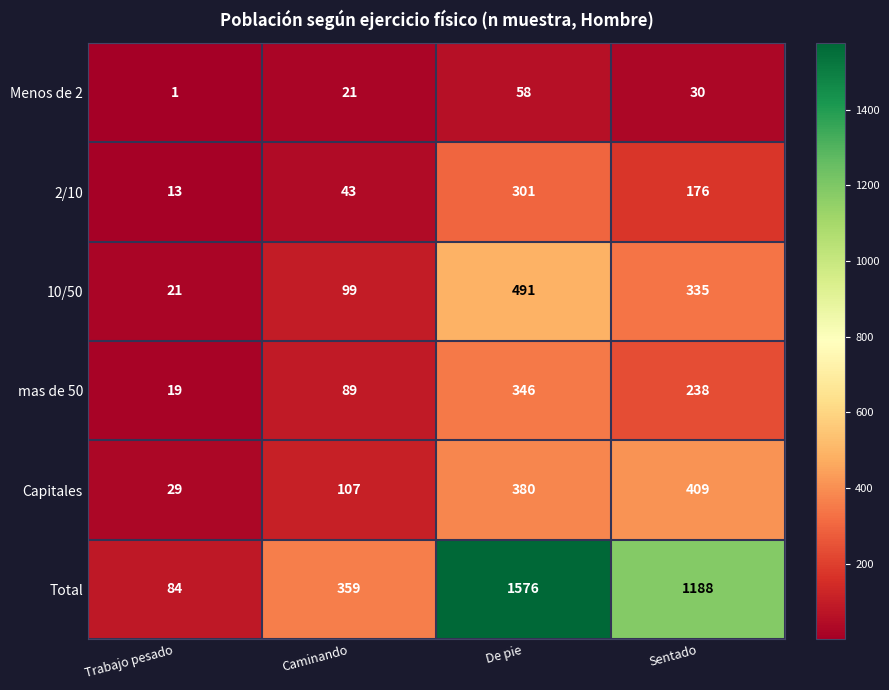

What is the difference between the second highest and minimum values in the mas de 50 series?

219